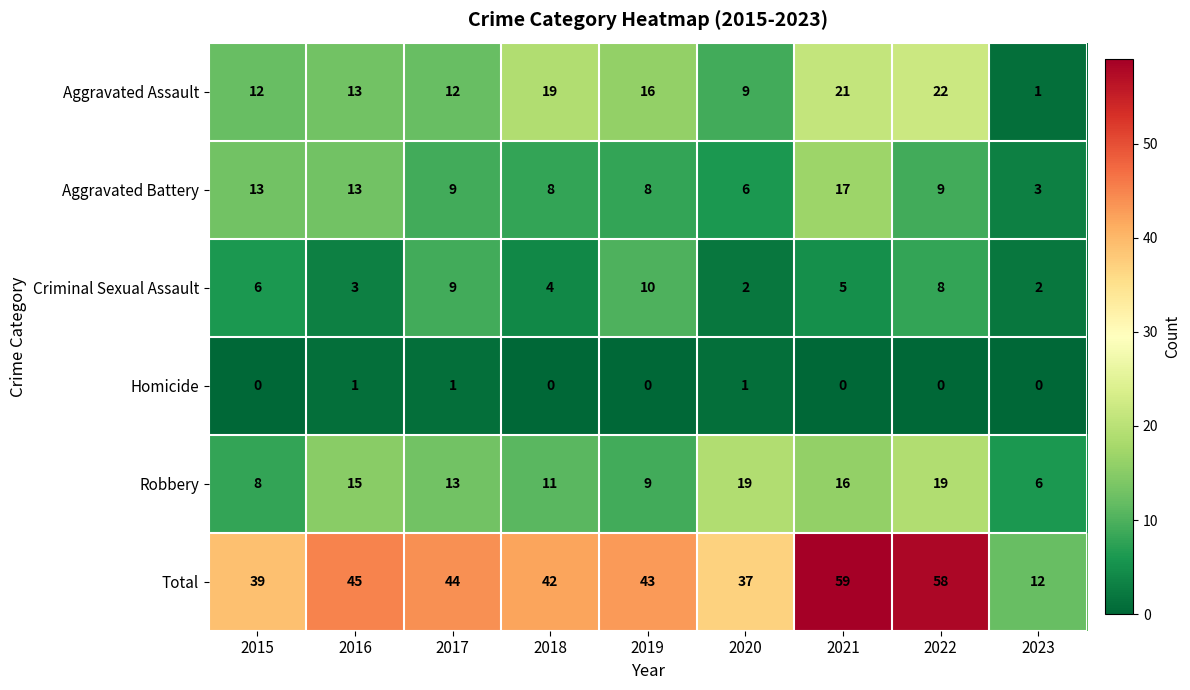

What is the maximum value for Aggravated Battery?

17